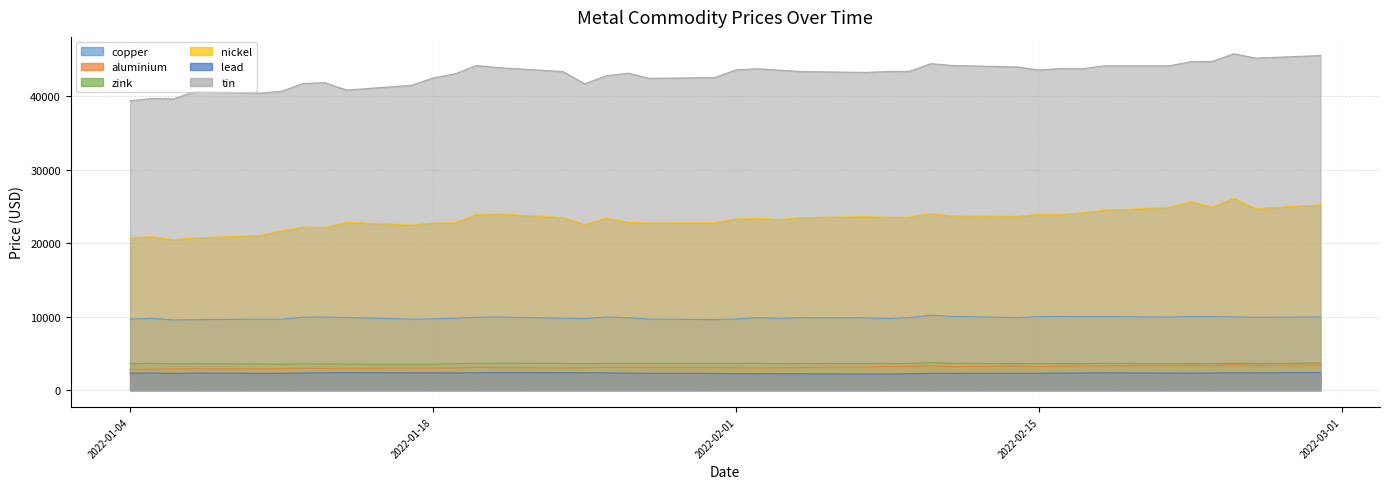

How many interior local valleys does the lead series have?

8